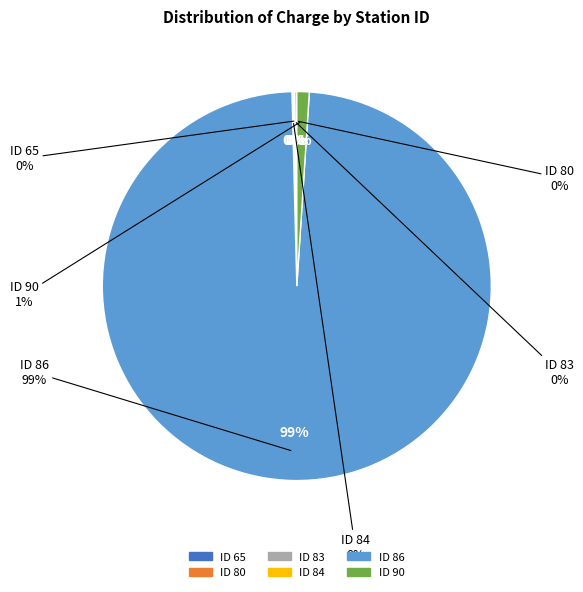

To the nearest percent, what is the average slice percentage?

17%